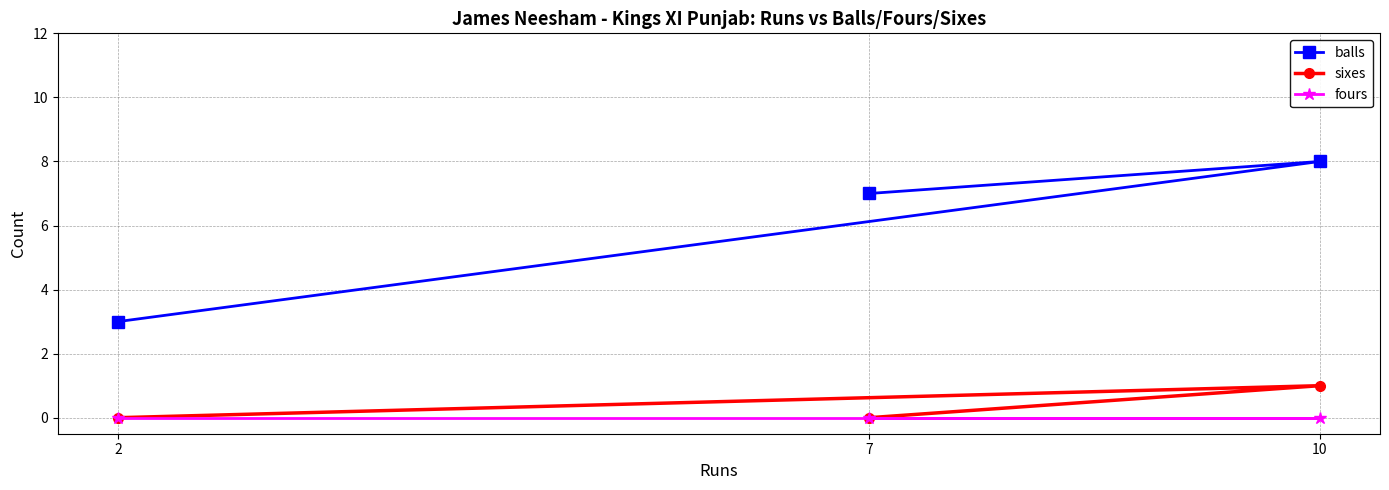

The sixes series shows 0 at 10. True or false?

False